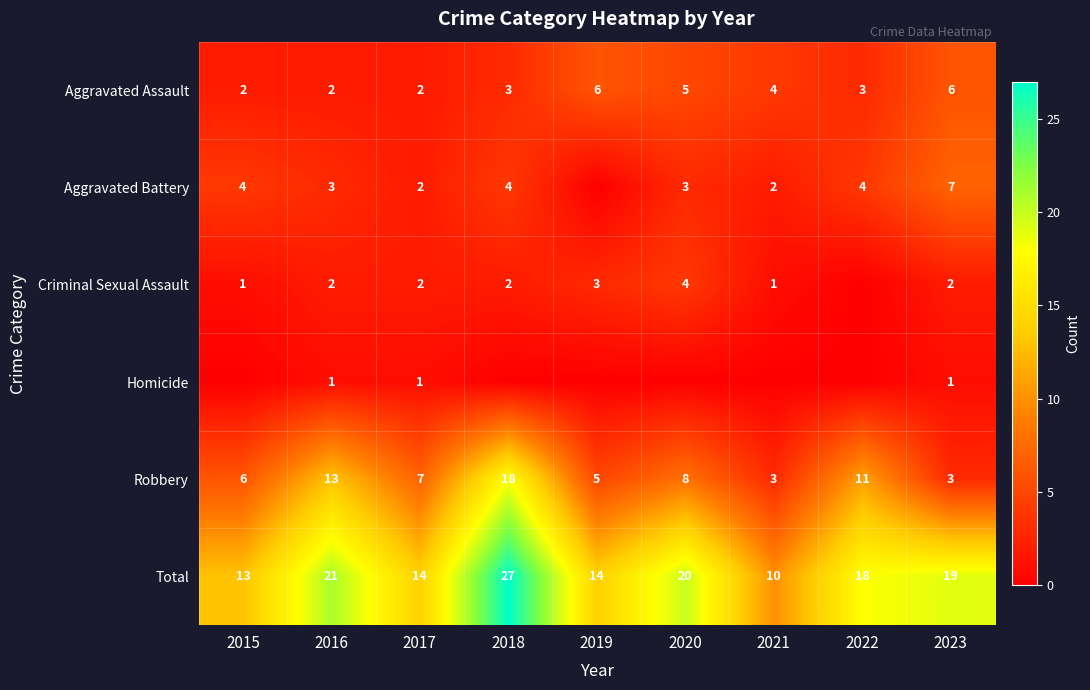

What is the sum of the Aggravated Assault values at 2023 and 2022?

9